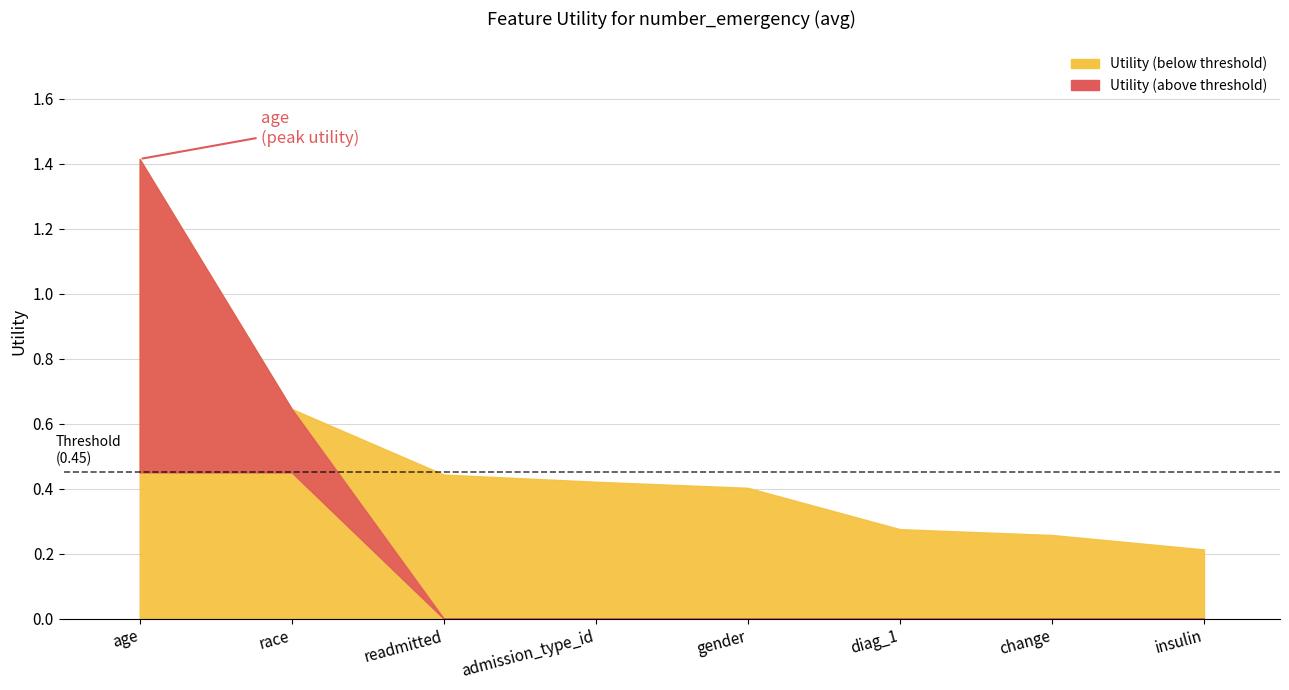

What position from the left is change?

7